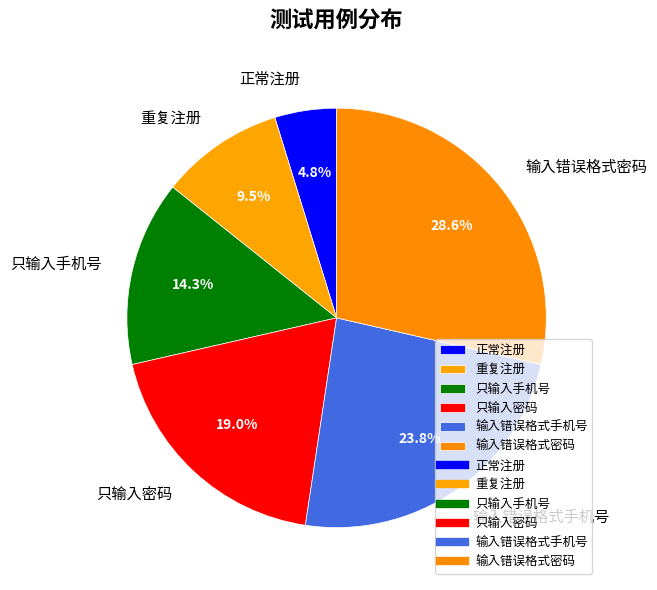

To the nearest percent, what percentage of the pie is 只输入密码?

19%